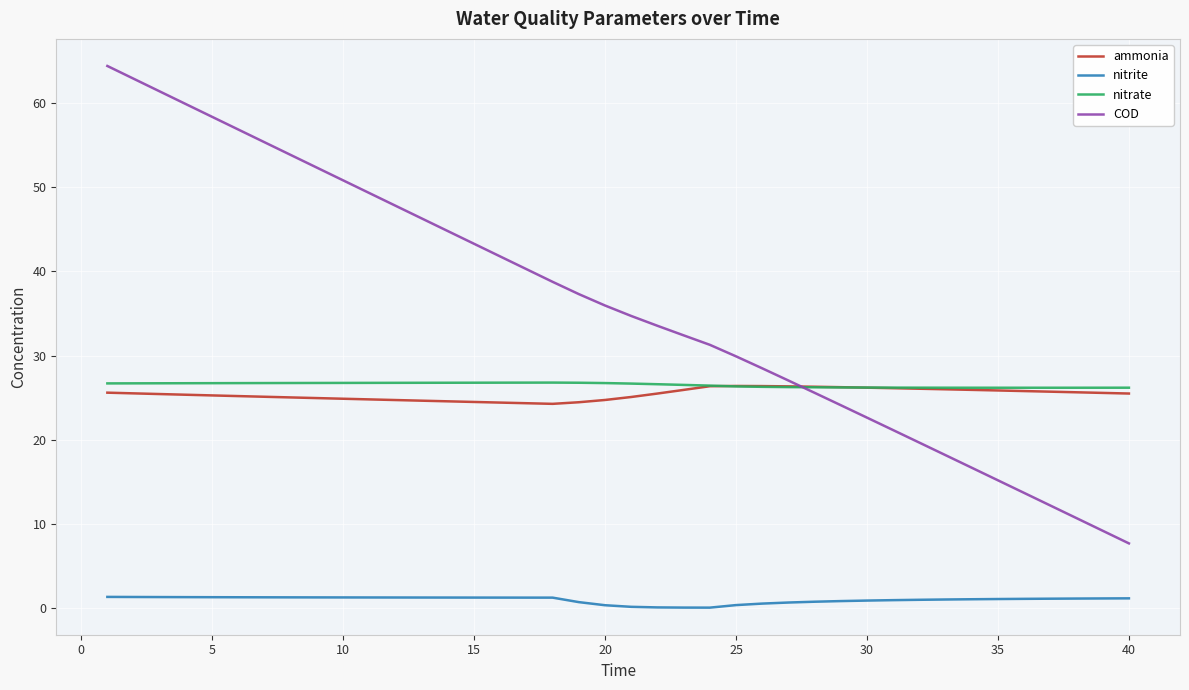

How many values in the COD series exceed 35?

20